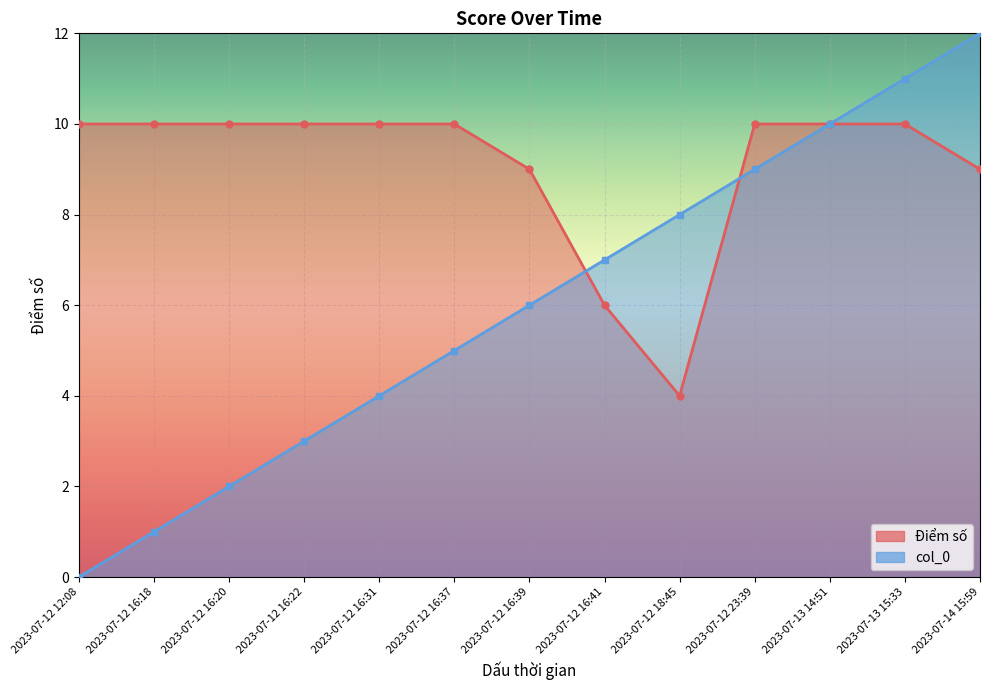

What is the label of the 10th point from the left?

2023-07-12 23:39